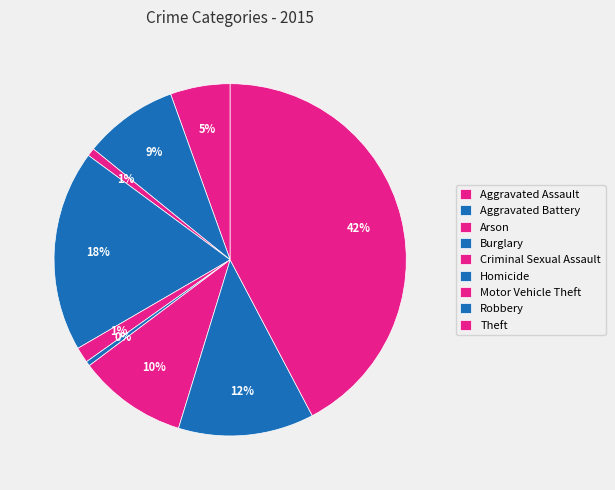

What percentage do Motor Vehicle Theft and Homicide together represent?

10.4%